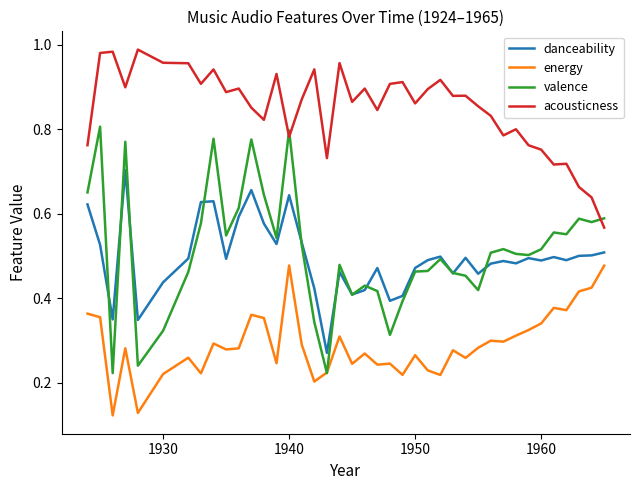

List the series in order of their peak value, lowest first.

energy, danceability, valence, acousticness